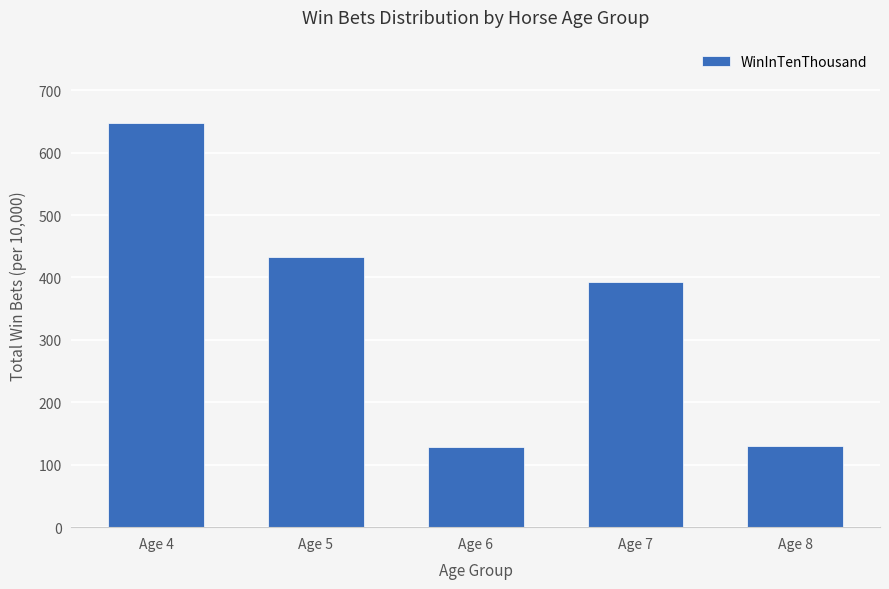

At which label is the value closest to 388?

Age 7